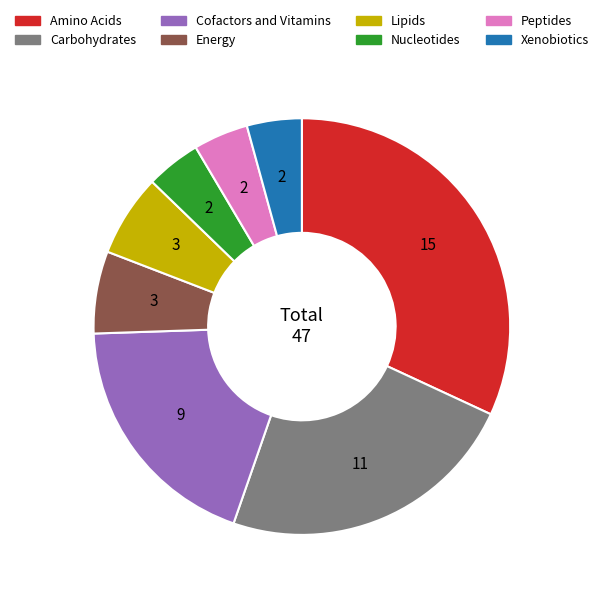

Is there a majority slice in this chart?

No